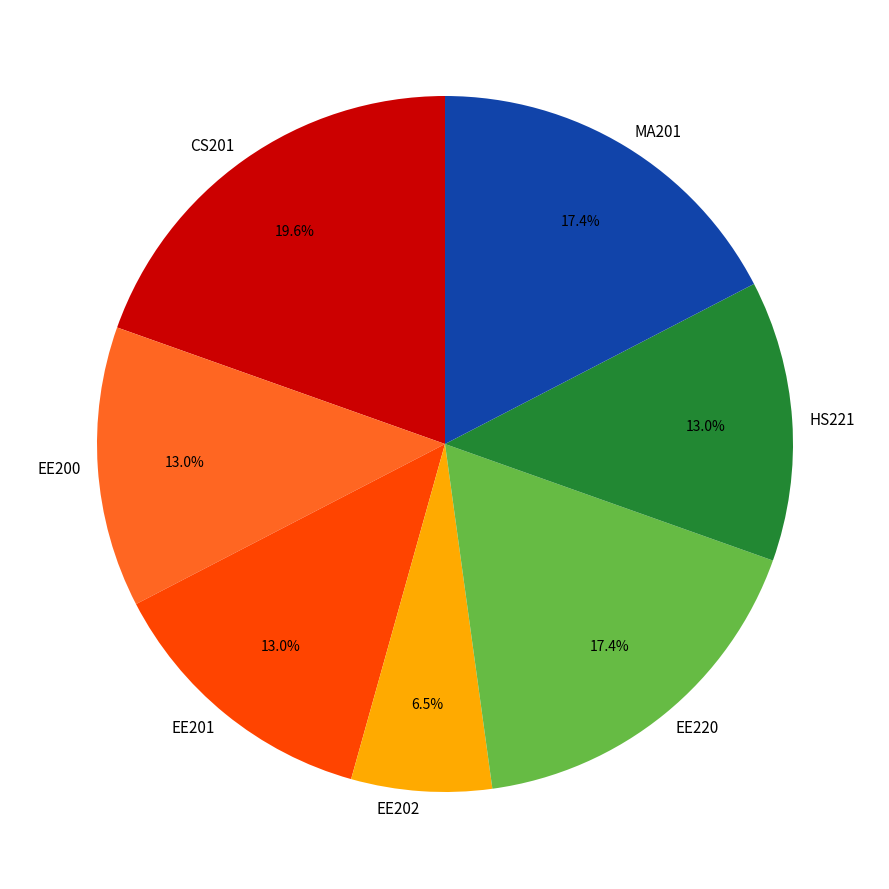

True or false: EE201 accounts for 13% of the total.

True